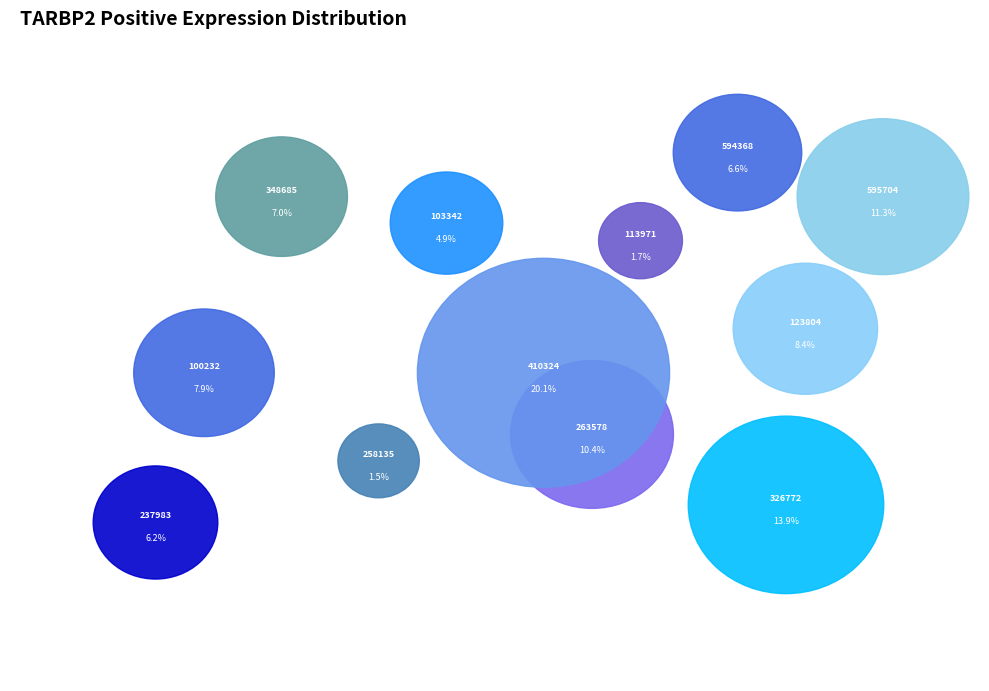

To the nearest percent, what is the combined percentage of 348685 and 103342?

12%